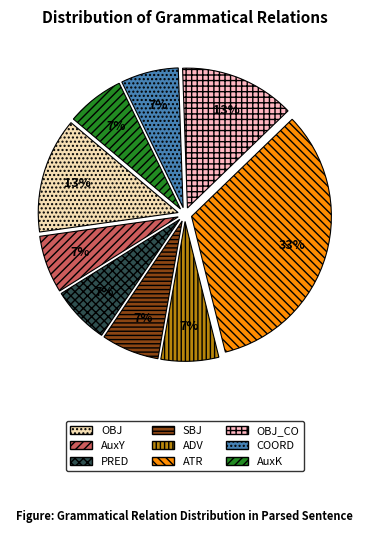

Is it true that OBJ is 13% of the pie?

True